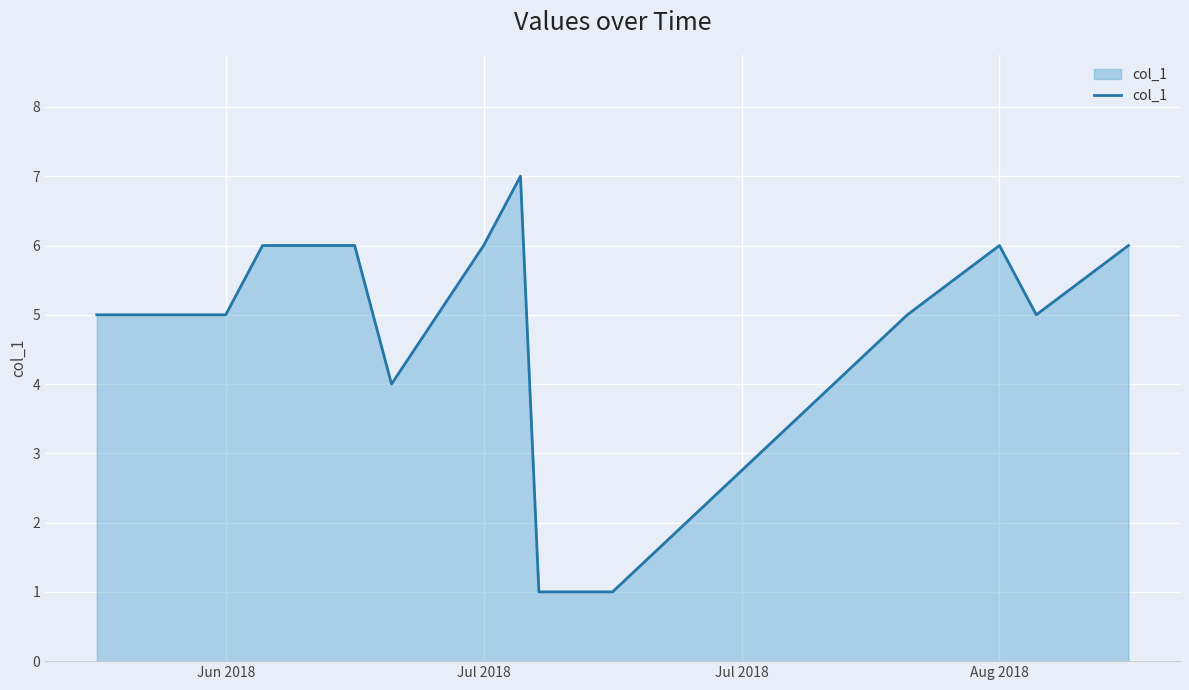

What is the greatest value displayed?

7